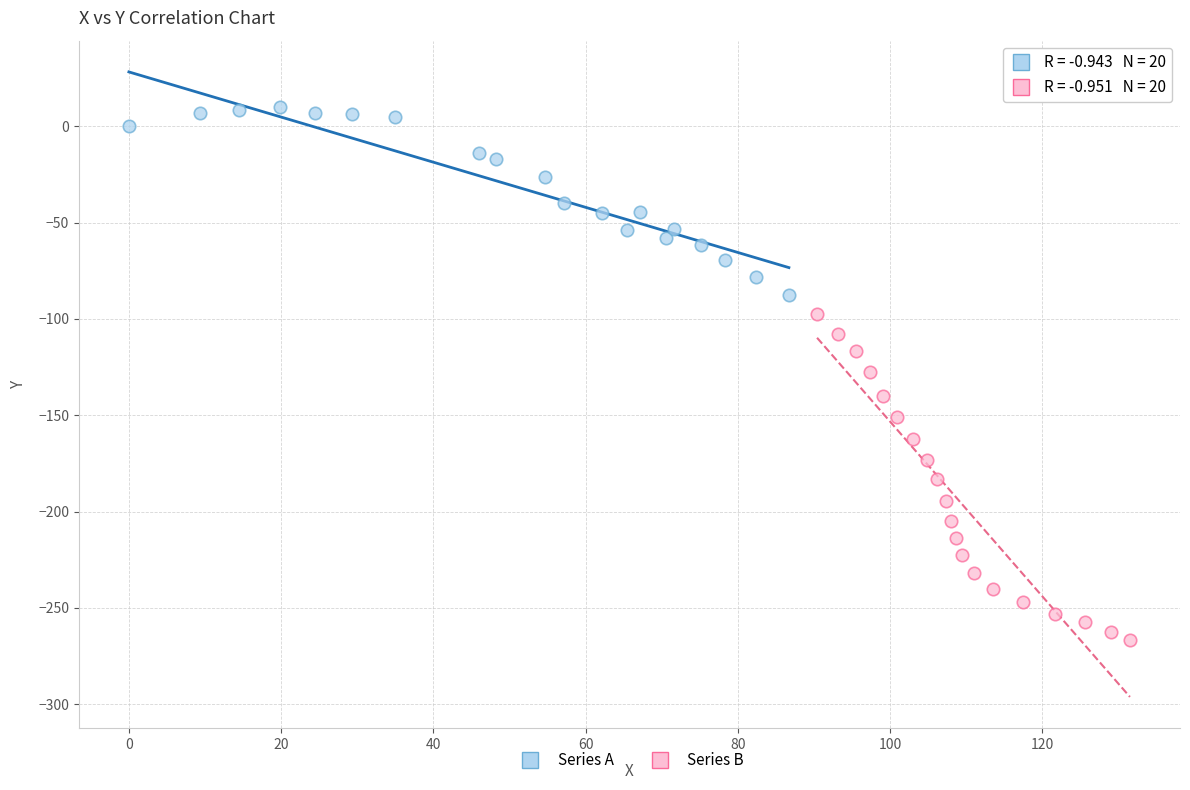

Which series reaches the minimum Y coordinate?

Series B